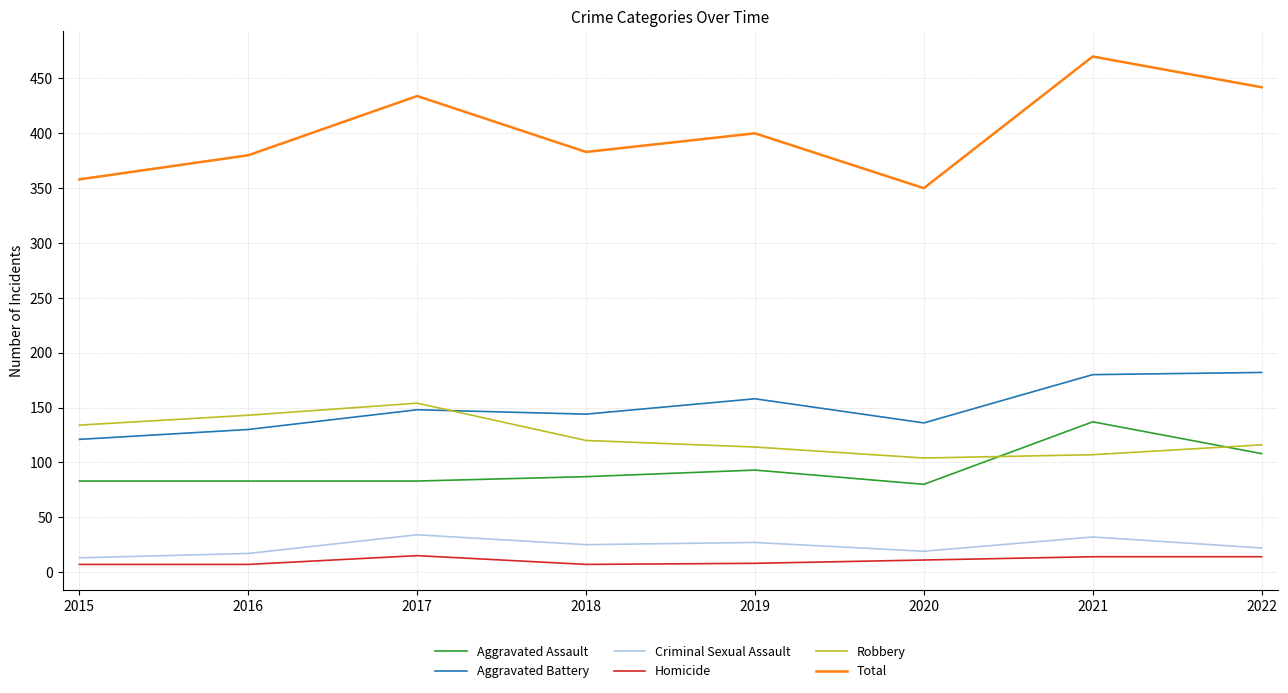

What is the minimum value for Aggravated Assault?

80